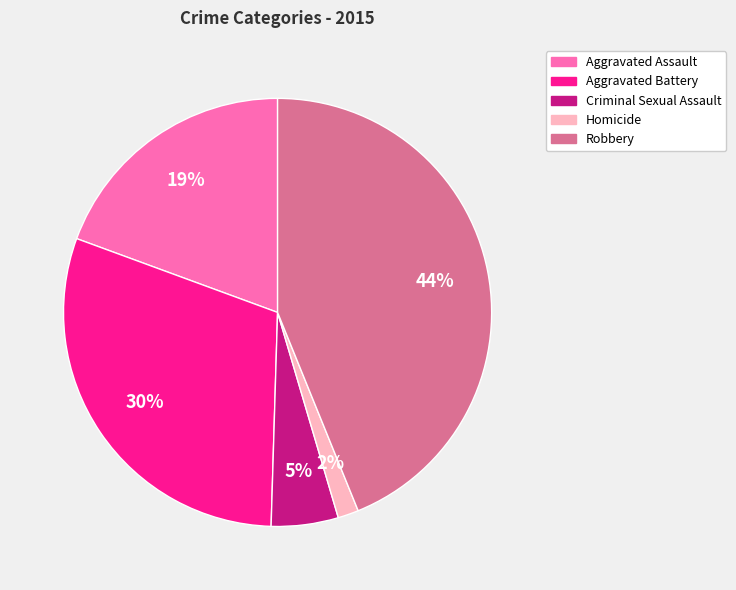

Which category has the biggest portion of the pie?

Robbery